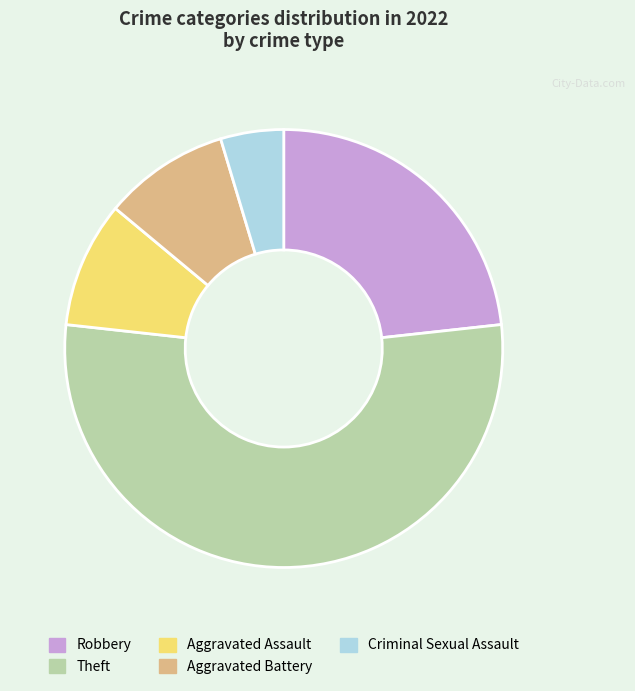

Do Robbery and Aggravated Battery together represent more than half of the pie?

No